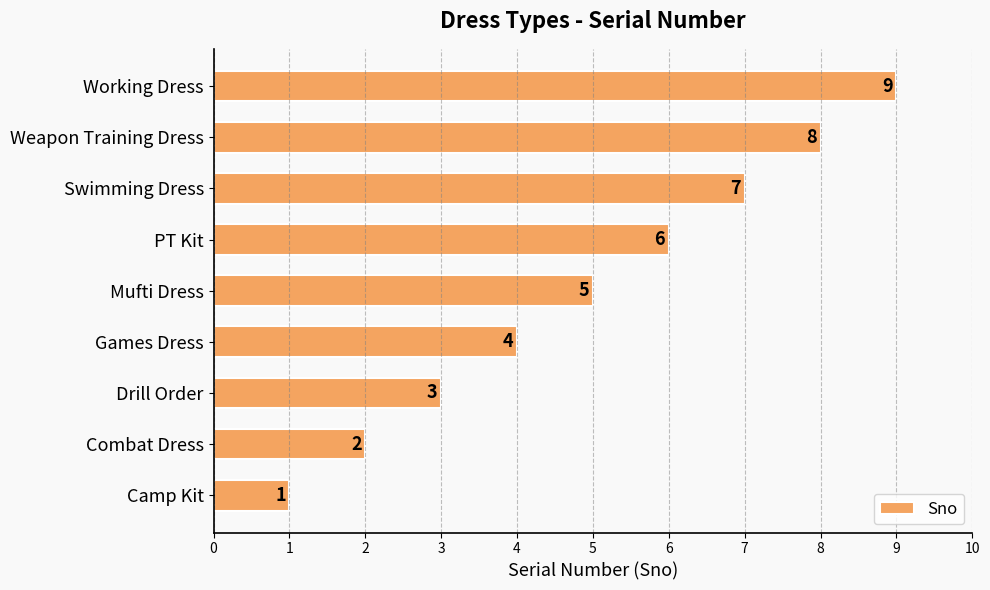

How many bars are there in total?

9